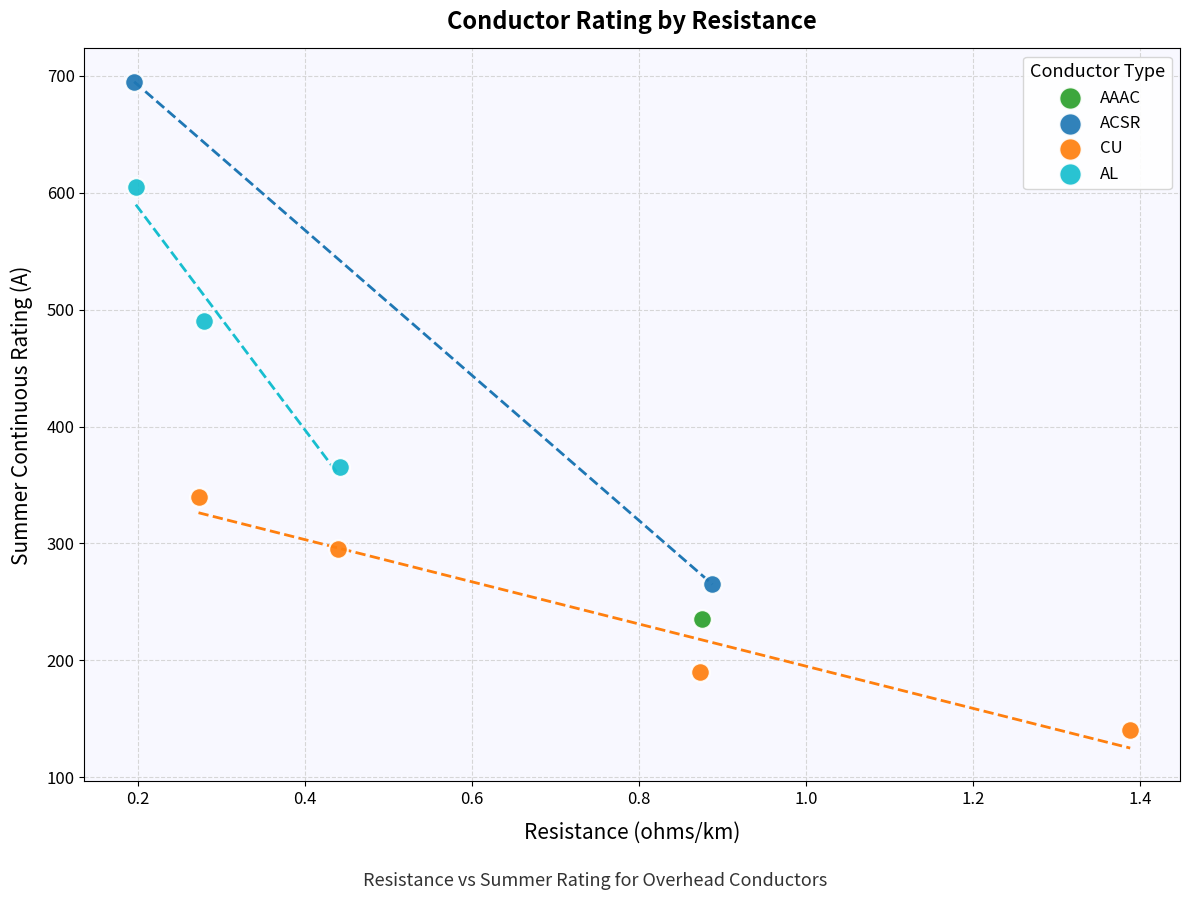

What are all the series names shown in the legend?

AAAC, ACSR, CU, AL